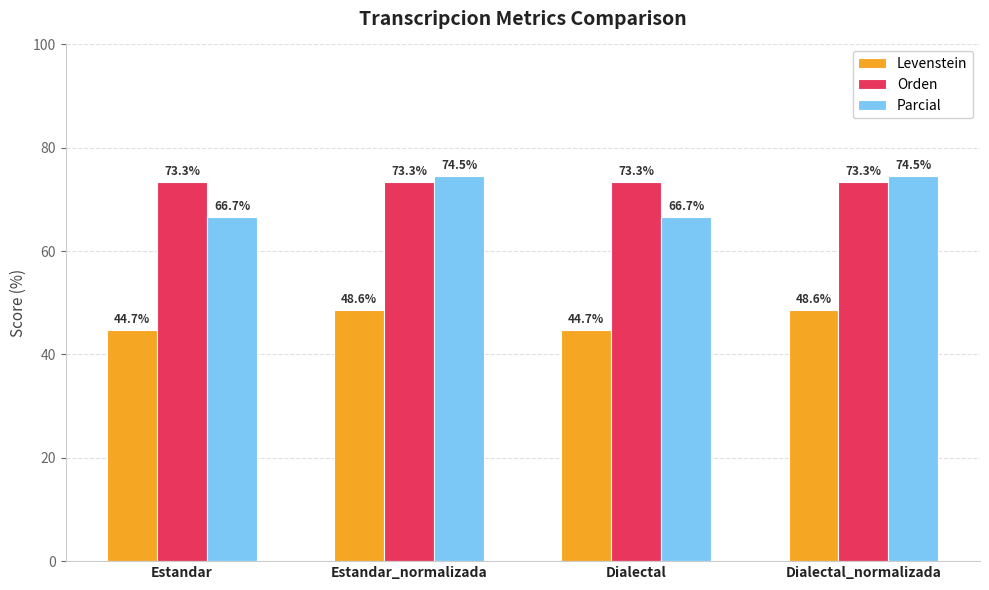

How many bars are there in each group?

3